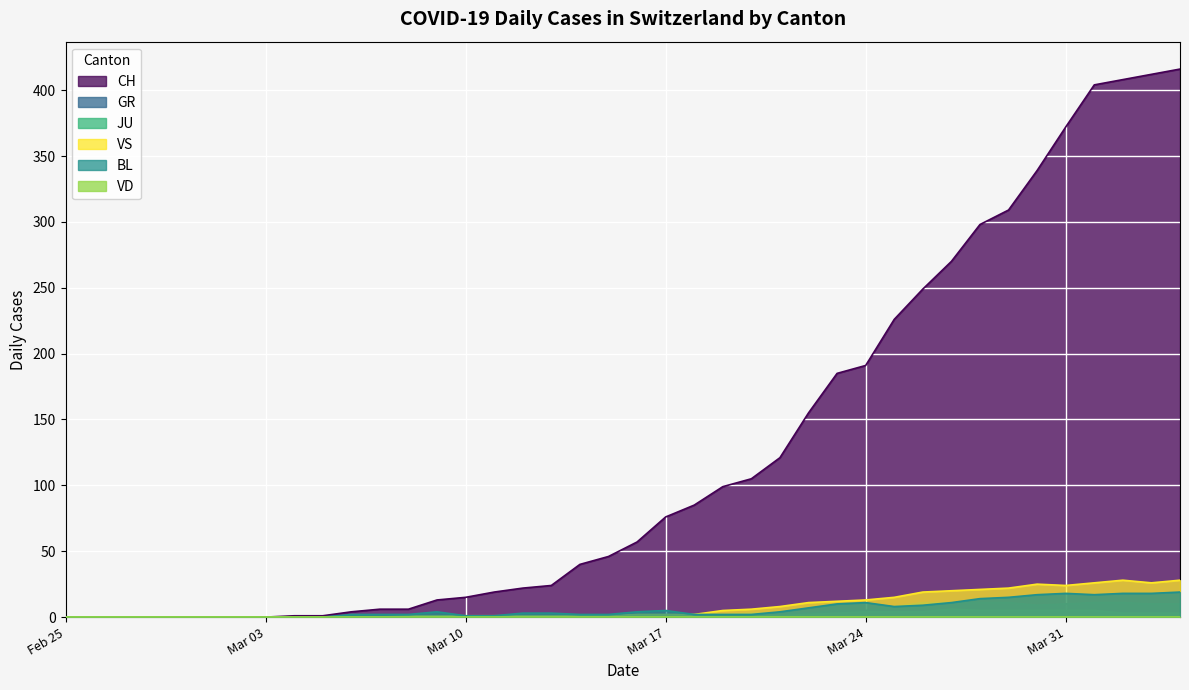

True or false: BL and JU intersect in this chart.

False